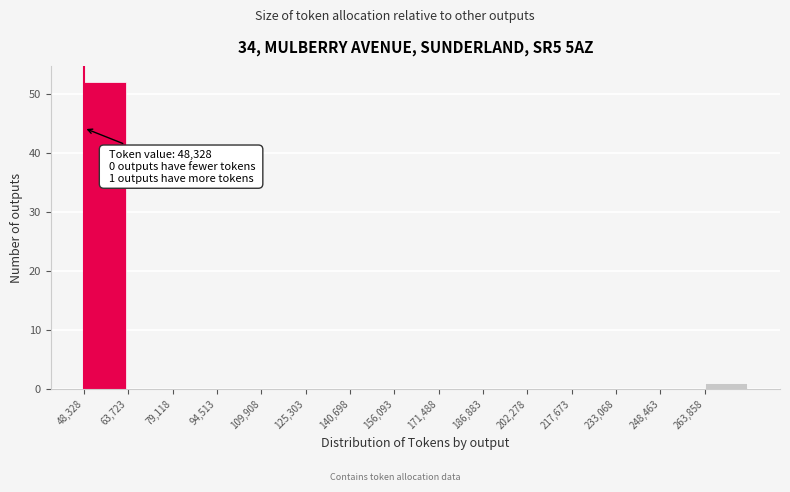

Which range on the x-axis has the tallest bar?

48000 to 64000